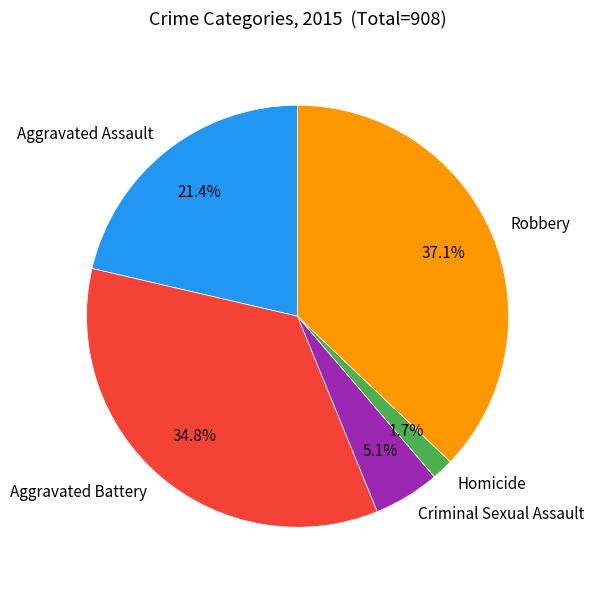

Is it true that Aggravated Battery is 28% of the pie?

False